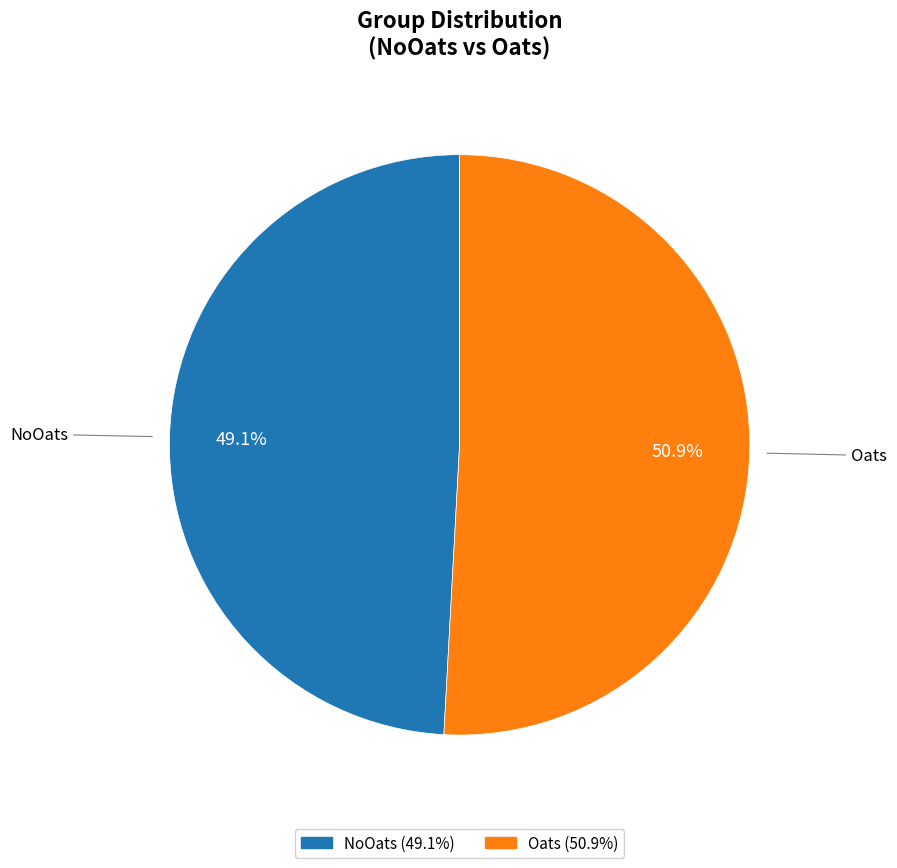

Which slice is the largest?

Oats